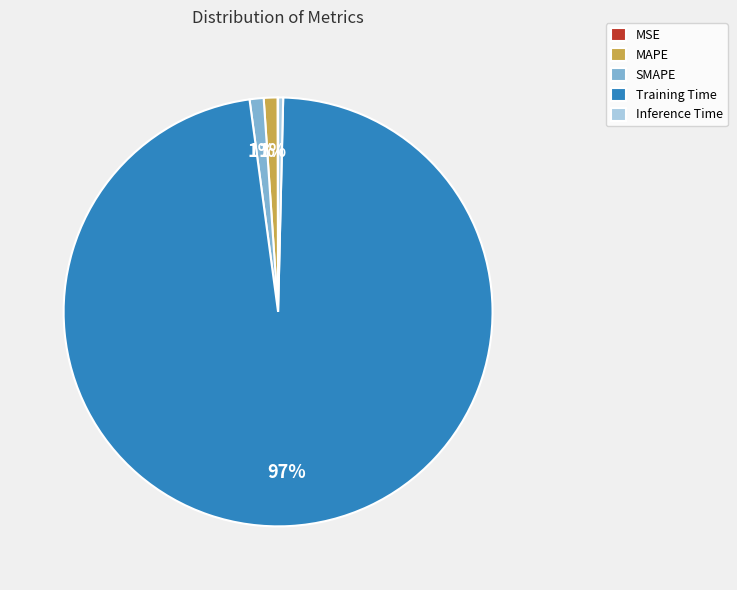

To the nearest percent, what is the average slice percentage?

20%